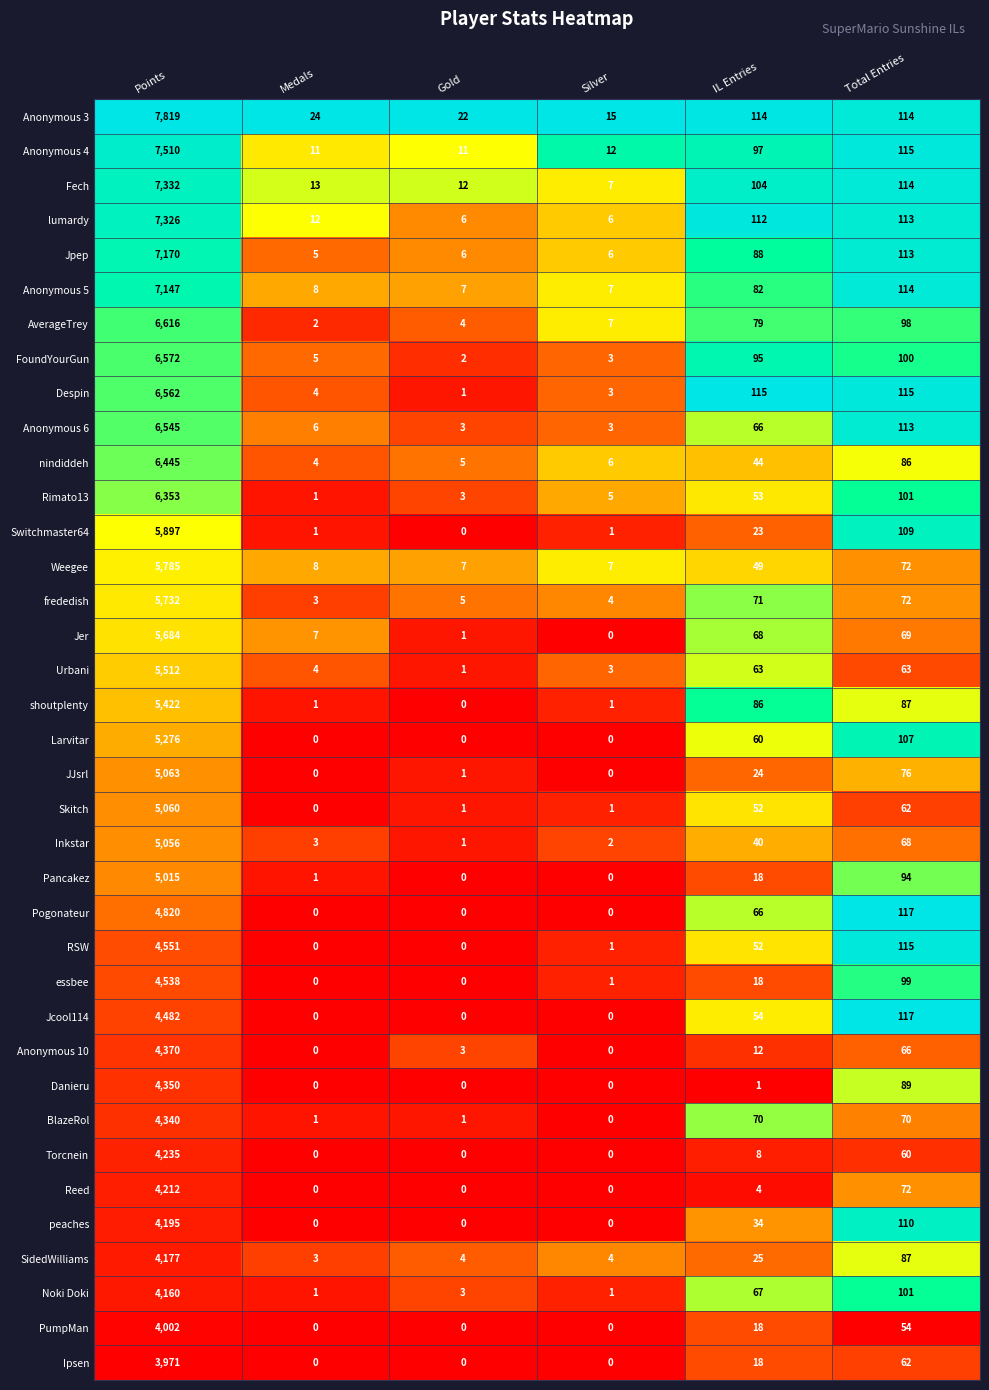

What is the sum of the Anonymous 4 values at Medals and IL Entries?

108